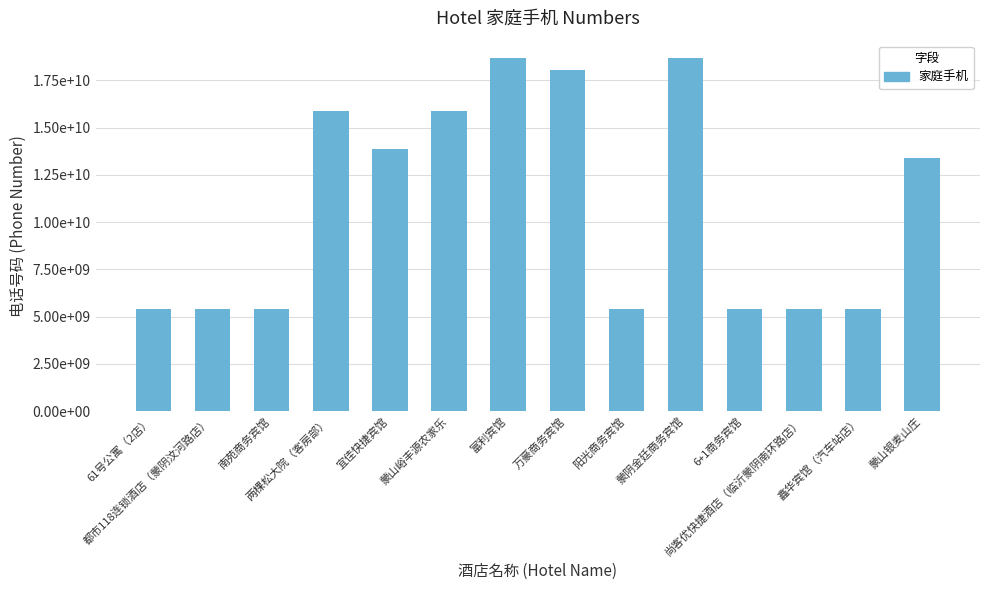

Reading left to right, extract all data points from this chart.

61号公寓（2店）=5394511951	都市118连锁酒店（蒙阴汶河路店）=5394722118	南苑商务宾馆=5397140999	两棵松大院（客房部）=15863863533	宜佳快捷宾馆=13869928822	蒙山峪丰源农家乐=15898799838	富利宾馆=18669585697	万豪商务宾馆=18054545567	阳光商务宾馆=5394834567	蒙阴金廷商务宾馆=18660967550	6+1商务宾馆=5394522666	尚客优快捷酒店（临沂蒙阴南环路店）=5394824555	鑫华宾馆（汽车站店）=5394838688	蒙山银麦山庄=13407622577